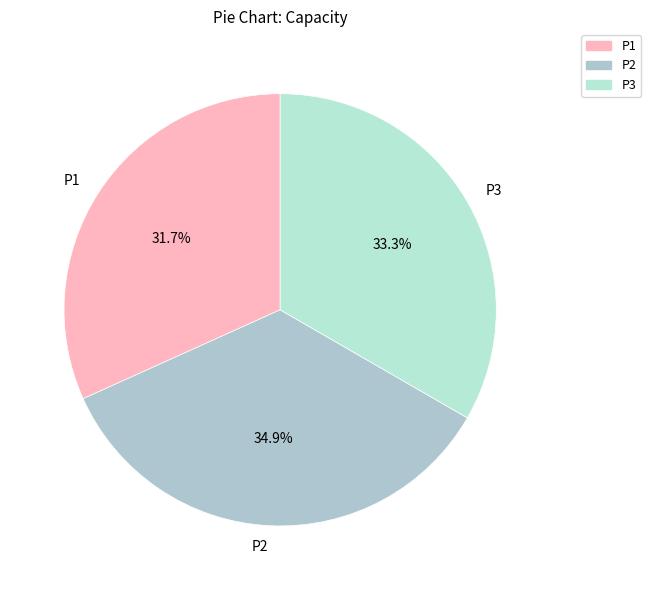

Rank the categories by value from lowest to highest.

P1, P3, P2